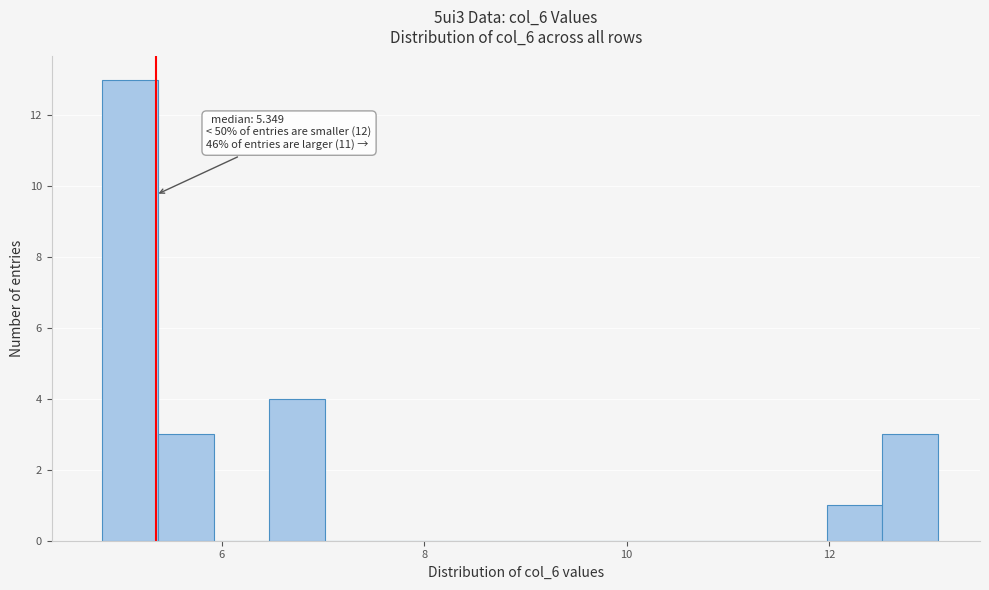

Read against the x-axis, roughly where is the centre of the tallest bar?

5.0